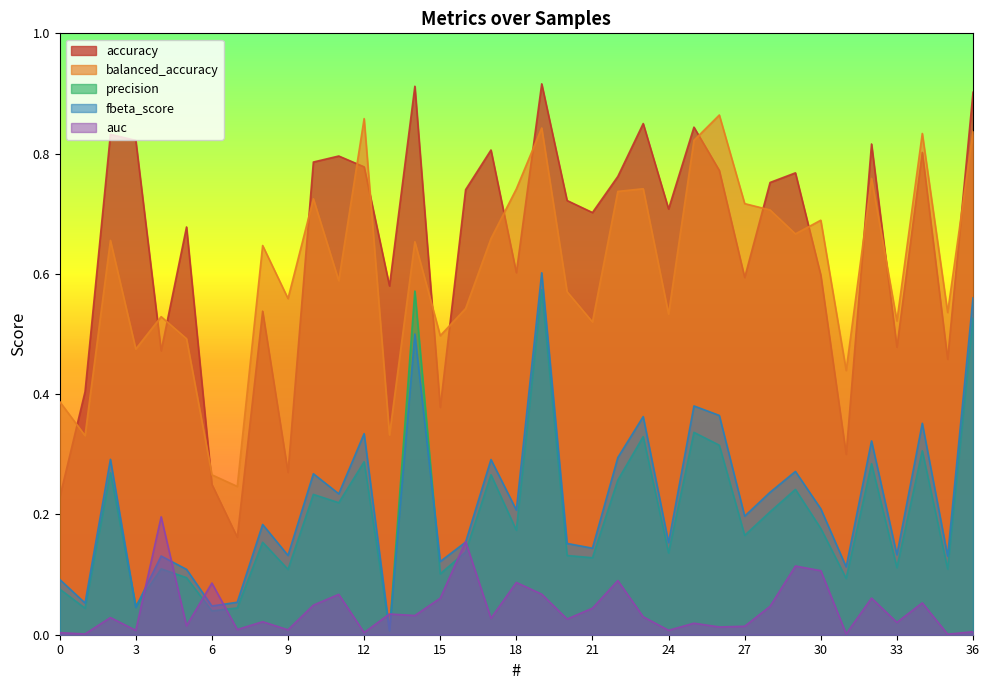

What is the greatest value displayed?

0.9